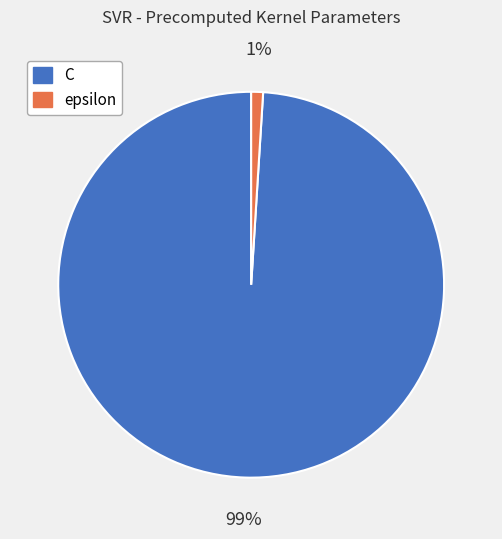

Between C and epsilon, which is larger?

C